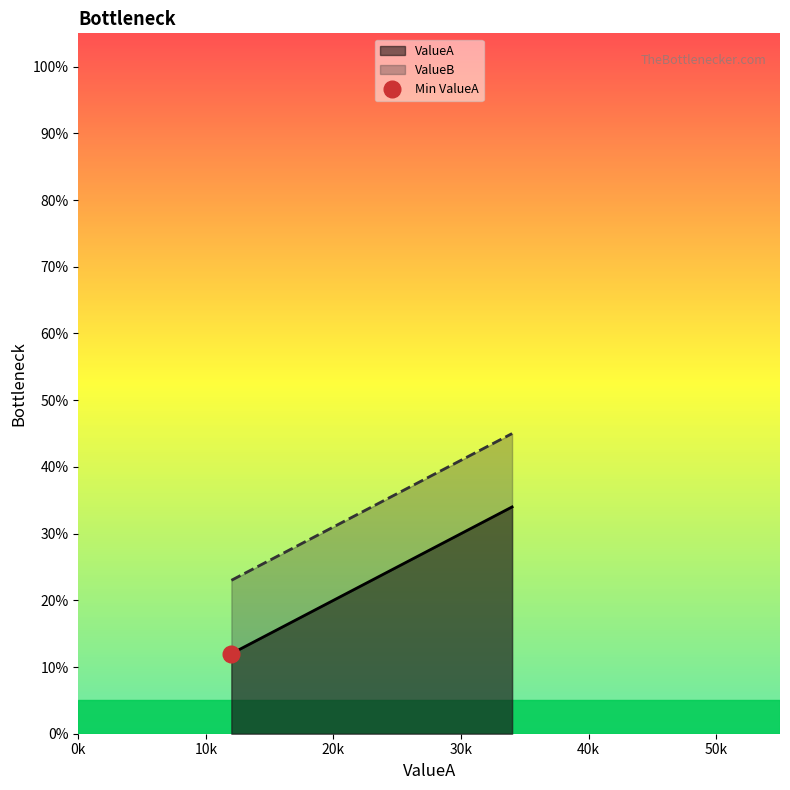

What is the minimum value for ValueB?

23